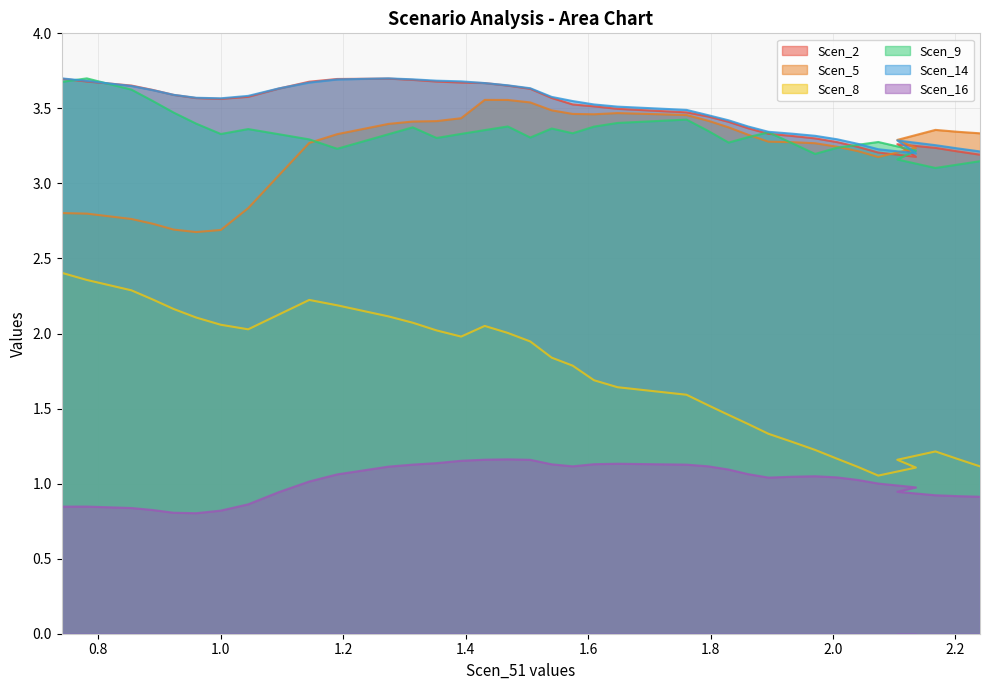

Which series has the largest range (max minus min)?

Scen_8